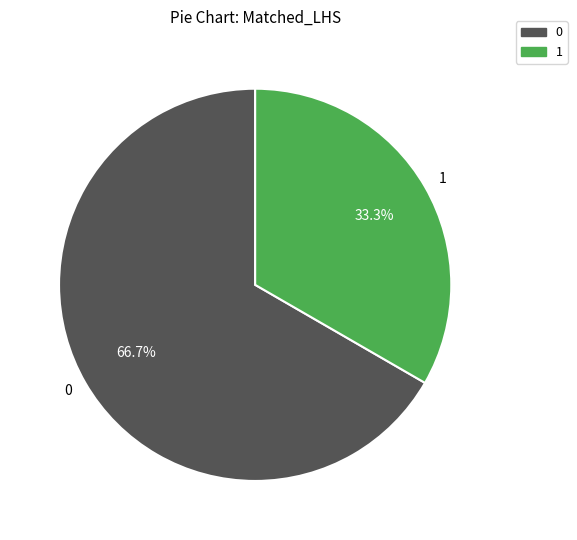

To the nearest percent, what is the difference between the 0 and 1 slice percentages?

33%